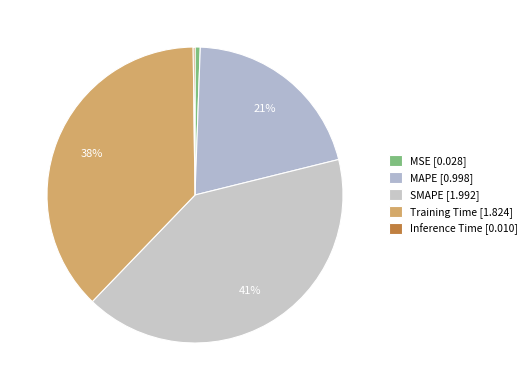

What percentage is NOT represented by MAPE?

79.4%